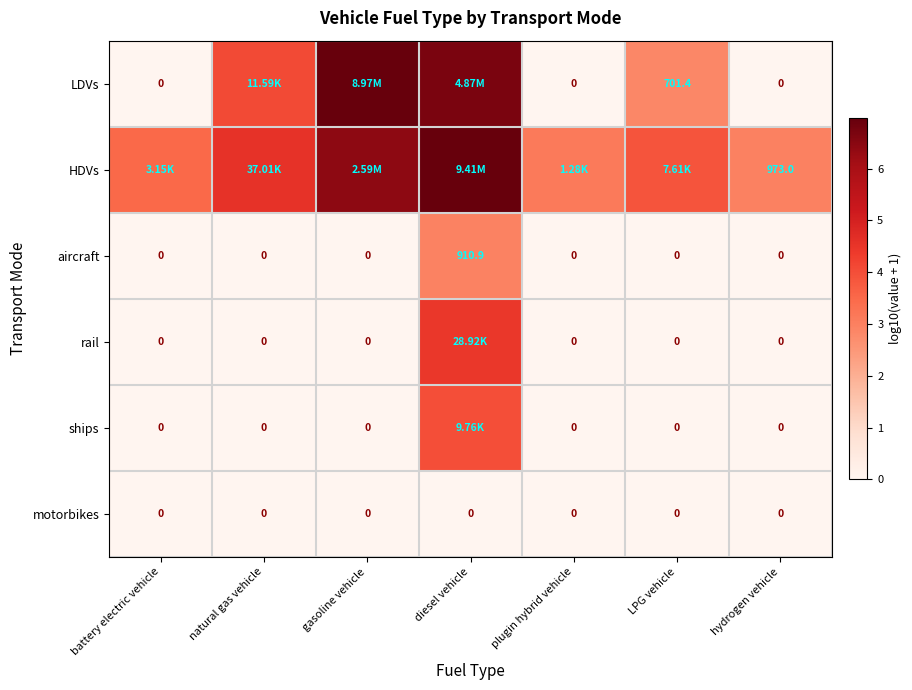

How many data points in aircraft are above 0?

1